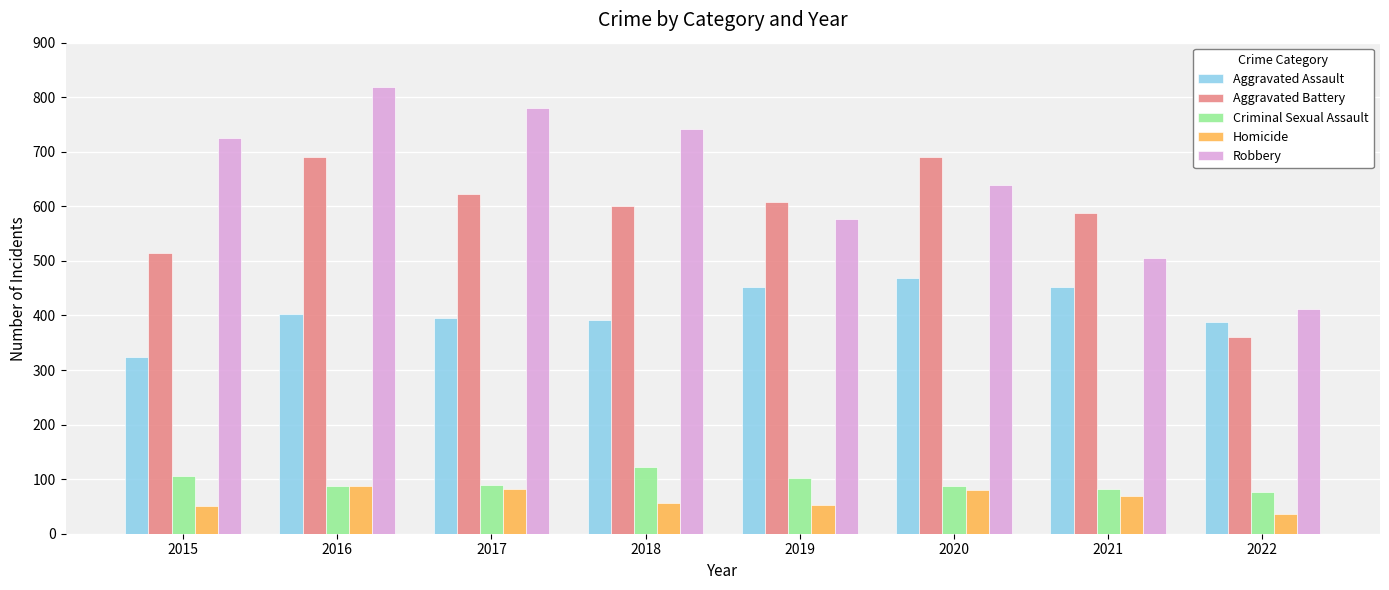

True or false: Robbery has a value of 987 at 2015.

False